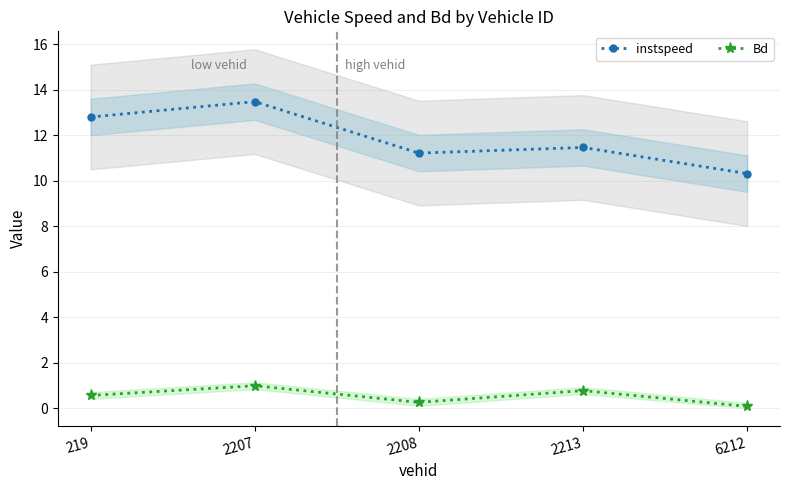

What is the highest value of the instspeed series?

13.5